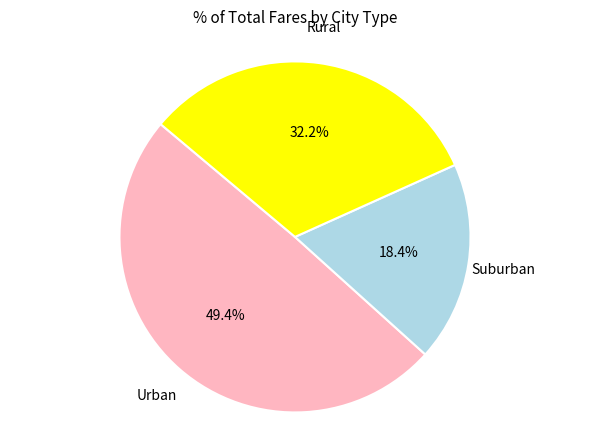

Which has a higher value, Urban or Rural?

Urban